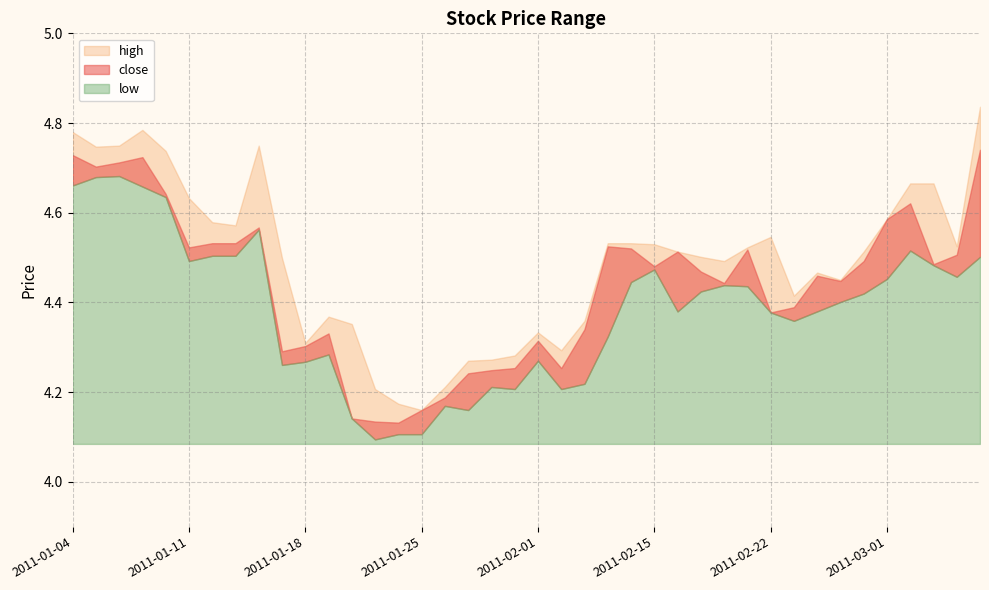

Rank the series at 2011-03-04 from lowest to highest value.

low, close, high